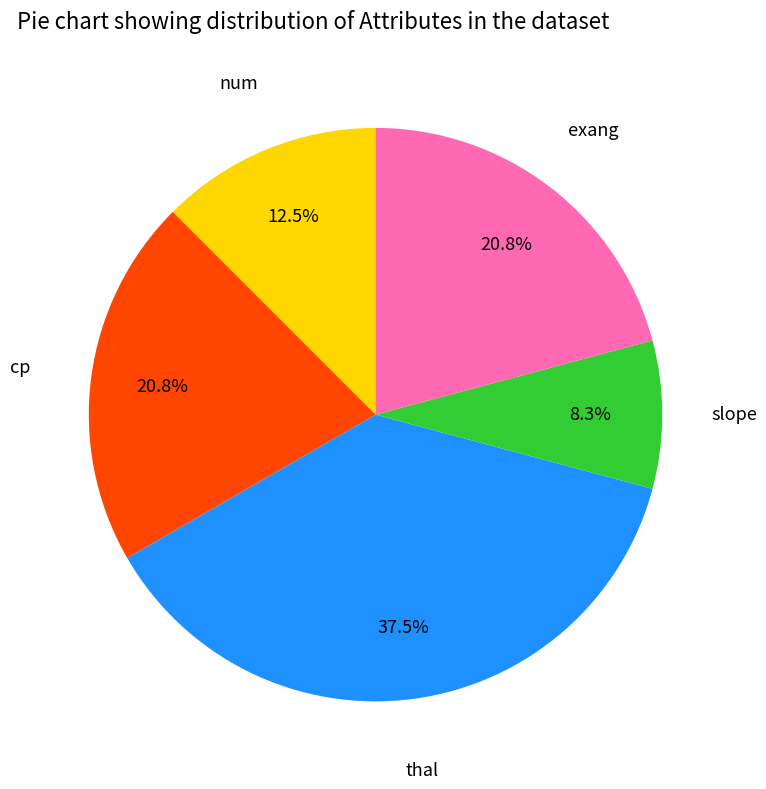

Does any single category account for the majority?

No